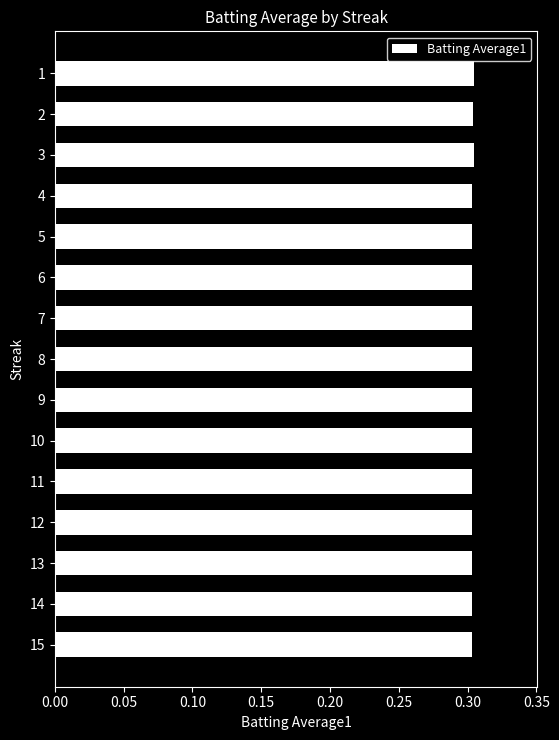

The value at 3 is 0.3. True or false?

True